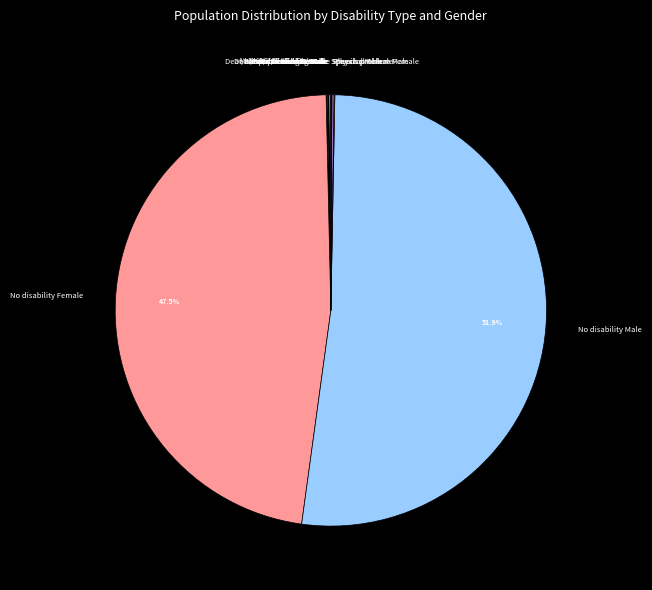

Is there a majority slice in this chart?

Yes